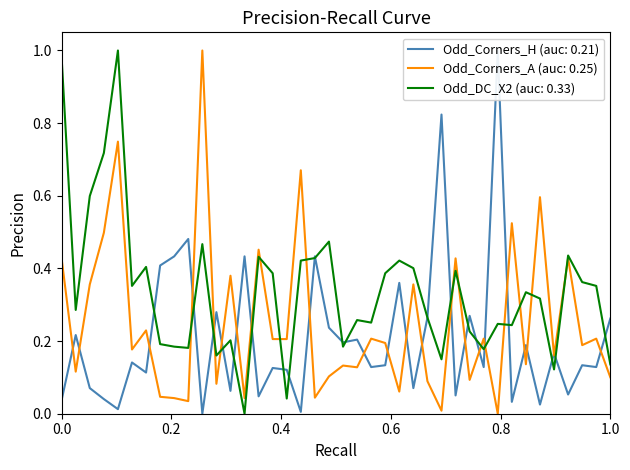

Where is the first local maximum for Odd_DC_X2?

5